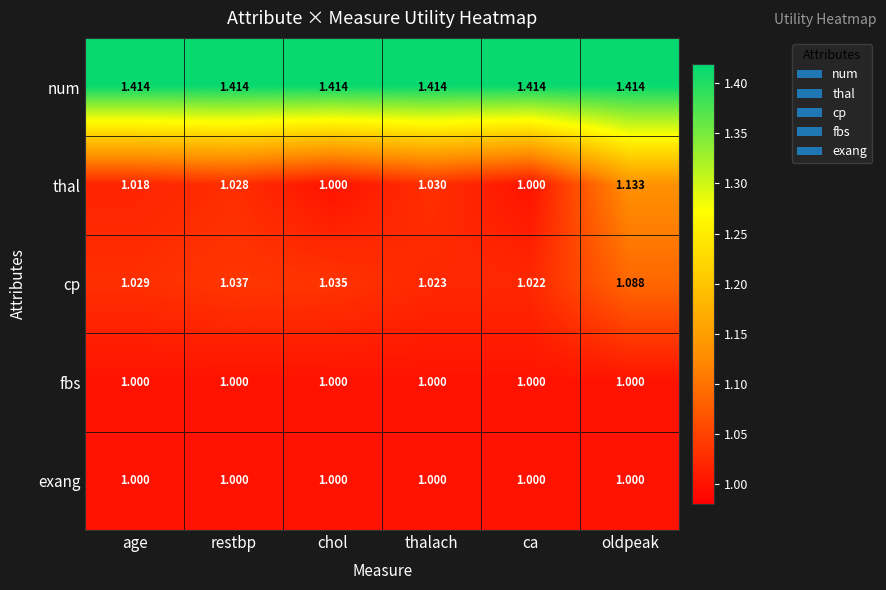

At which category is the sum across all series the highest?

oldpeak